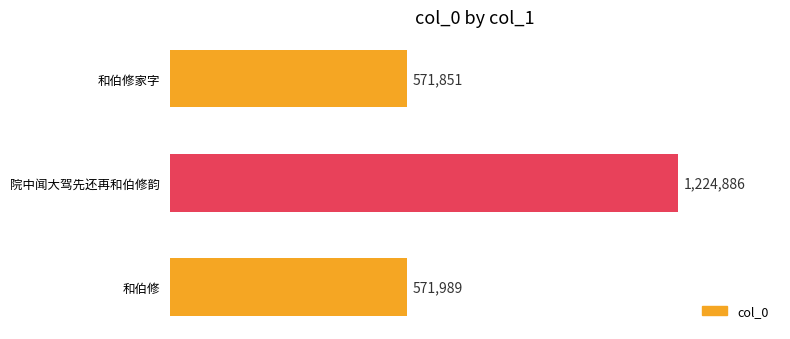

What is the average value?

789575